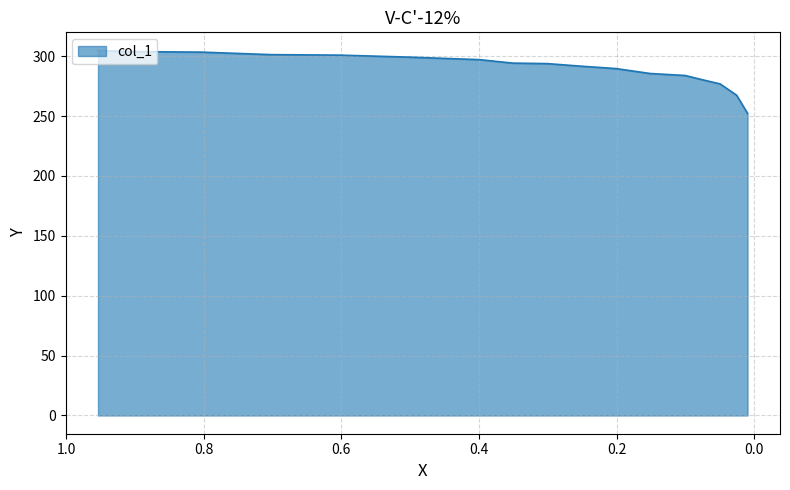

How many data points does each series have?

17